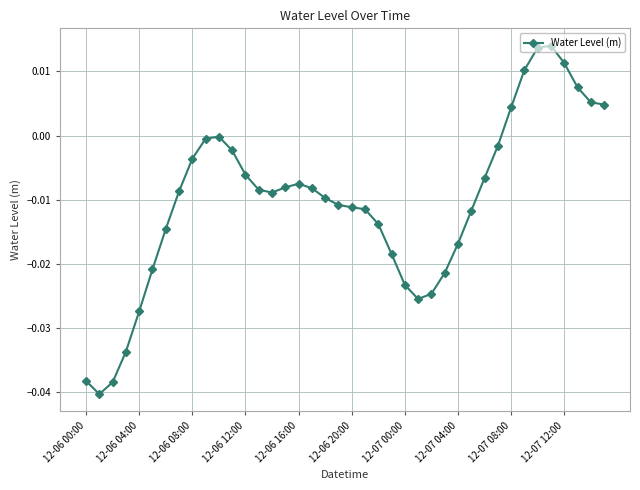

What is the sum of all values?

-0.4